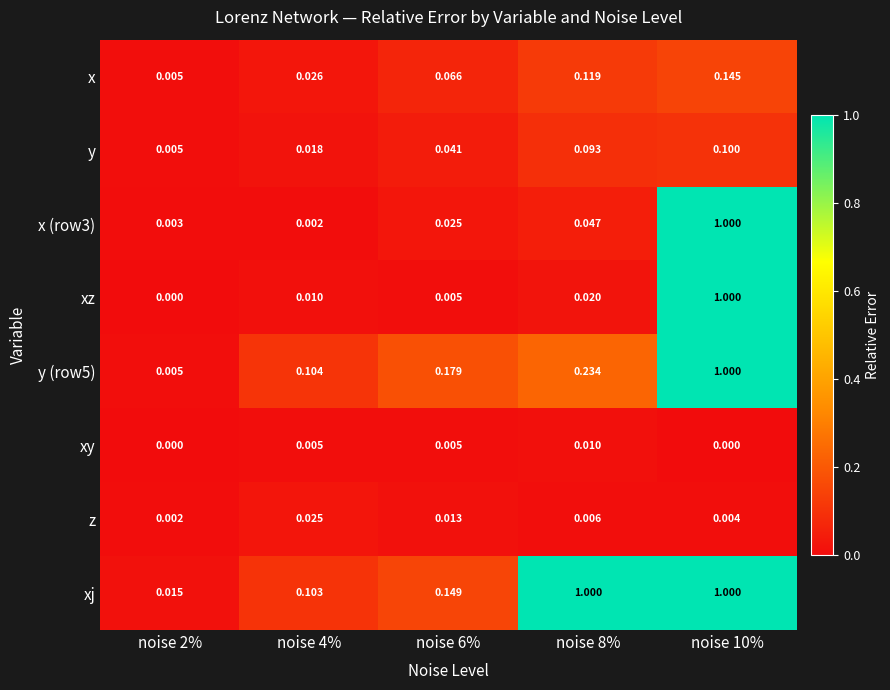

Which series has the largest total across all categories?

xj